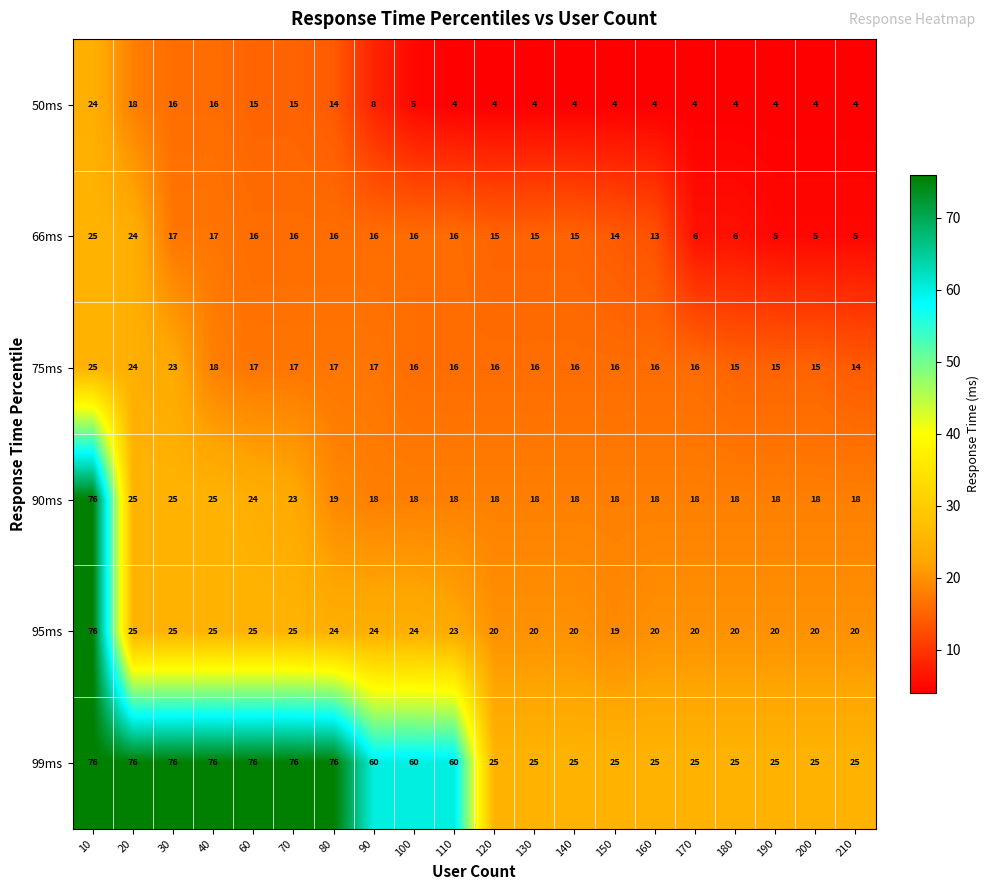

Which series has the largest total across all categories?

99ms